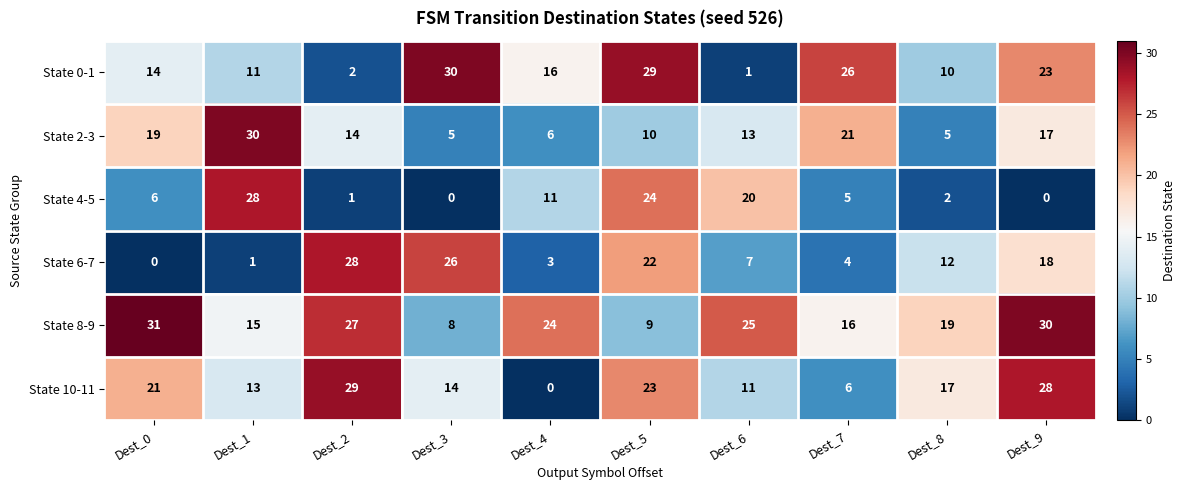

At how many categories does at least one series exceed 23?

9